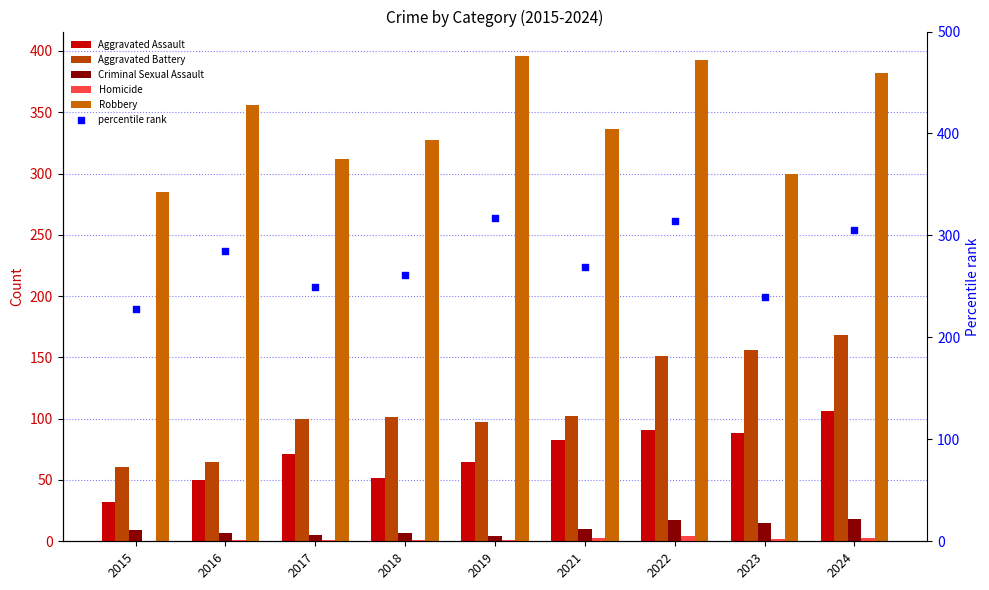

Which series has the widest spread of Y values?

Robbery